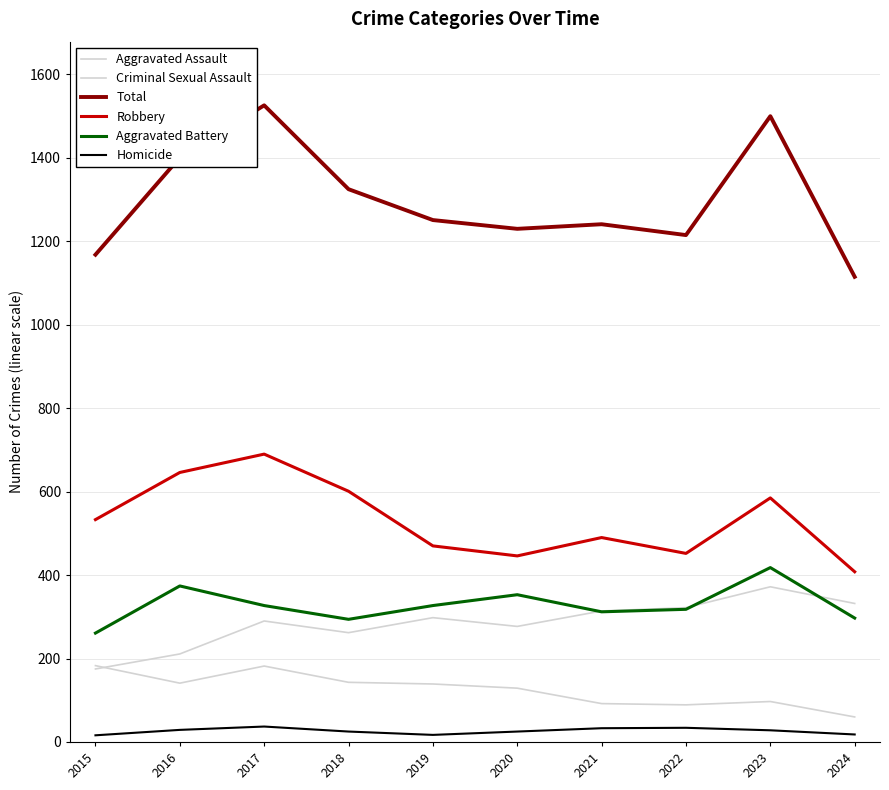

How many lines are shown in the chart?

6